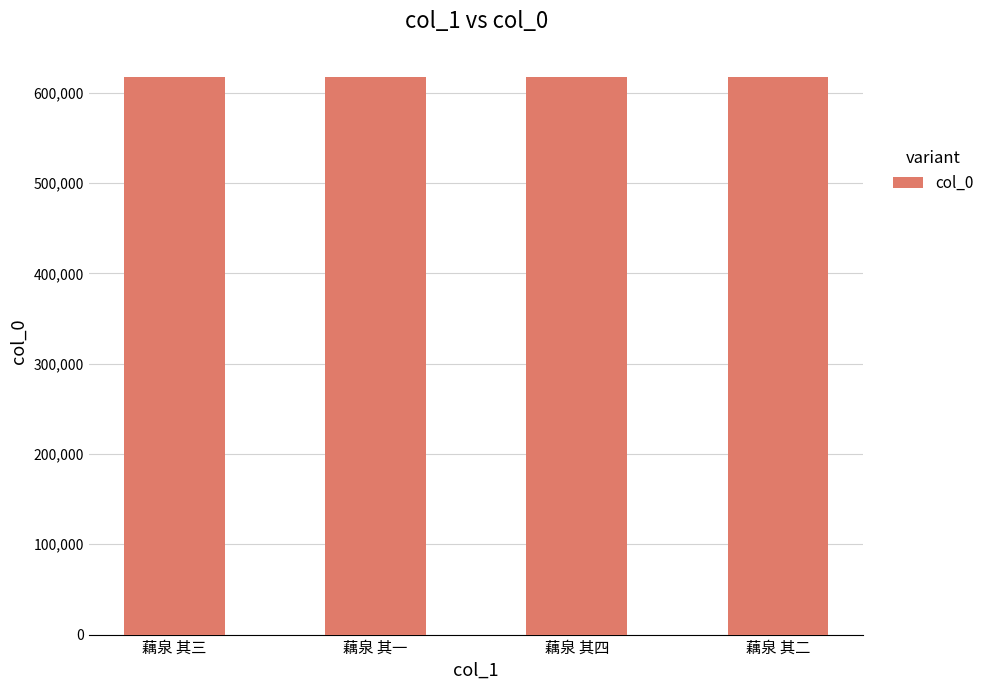

What is the ratio of the value at 藕泉 其一 to the value at 藕泉 其四?

1.0